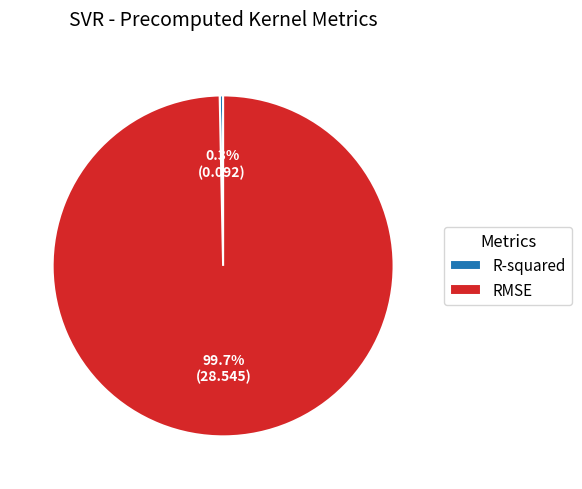

To the nearest percent, what is the combined percentage of RMSE and R-squared?

100%